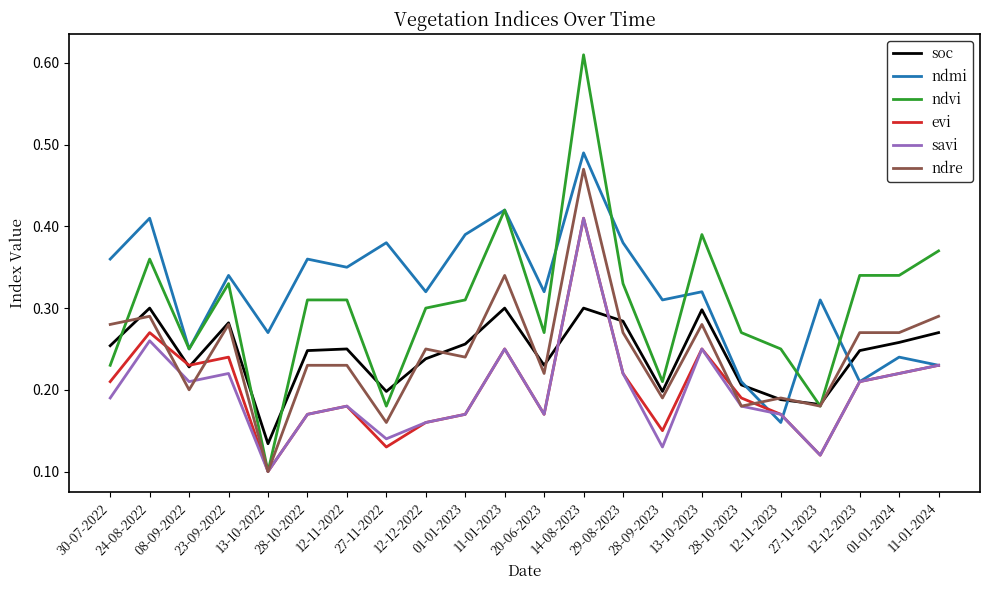

Is it true that savi equals 0.3 at 28-10-2023?

False